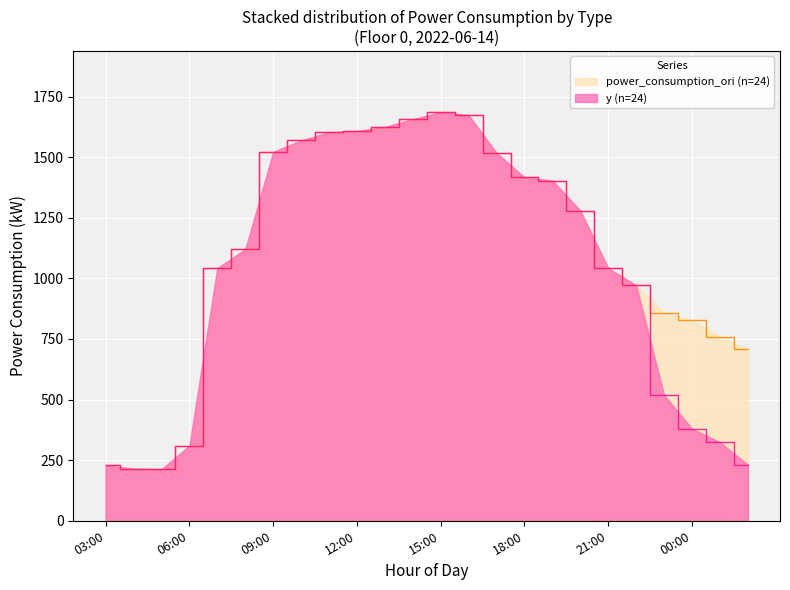

Rank the series at 03:00 from highest to lowest value.

y, power_consumption_ori